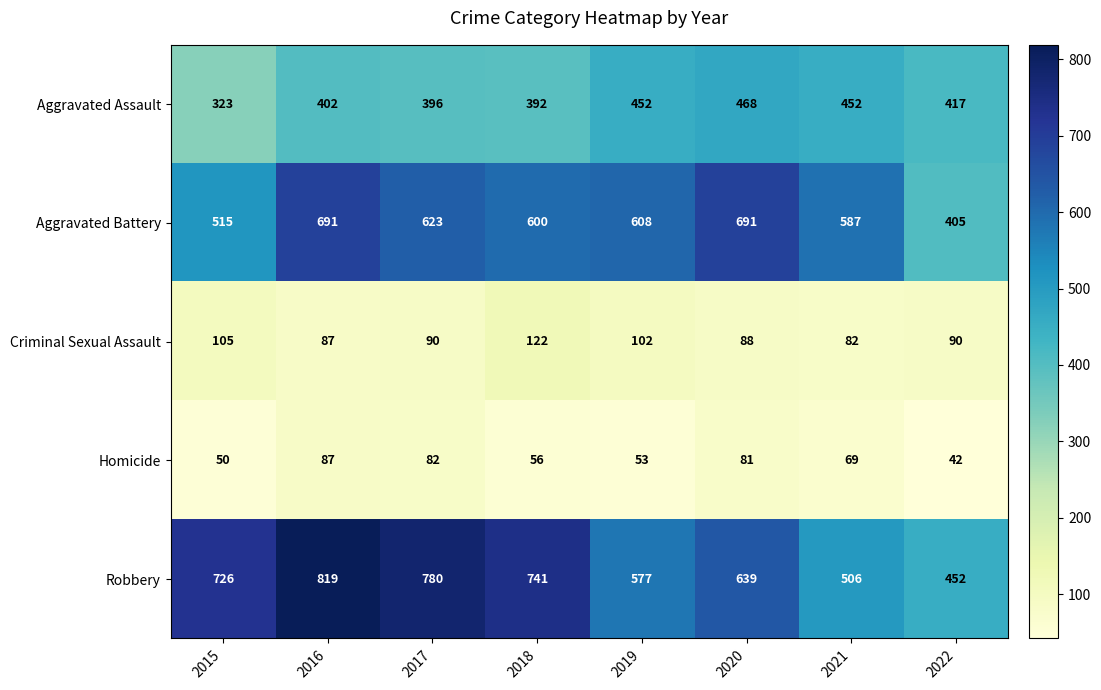

Read the Aggravated Assault value at 2015.

323